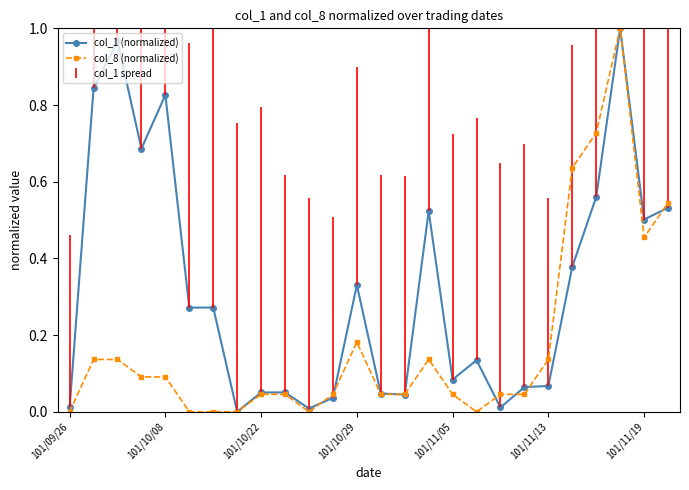

List the series in order of their overall mean, lowest first.

col_8 (normalized), col_1 (normalized)